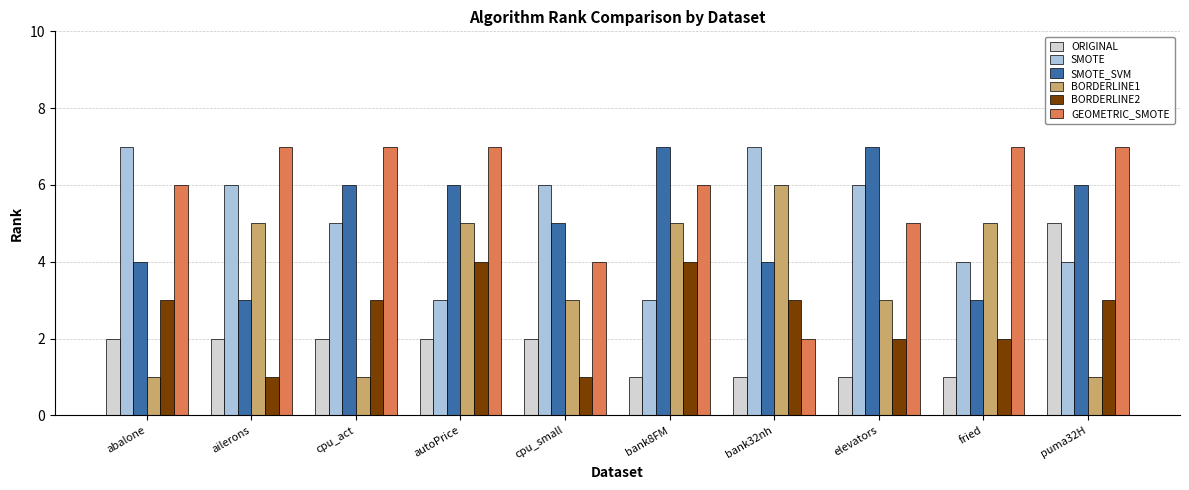

At which label is SMOTE closest to 5?

cpu_act